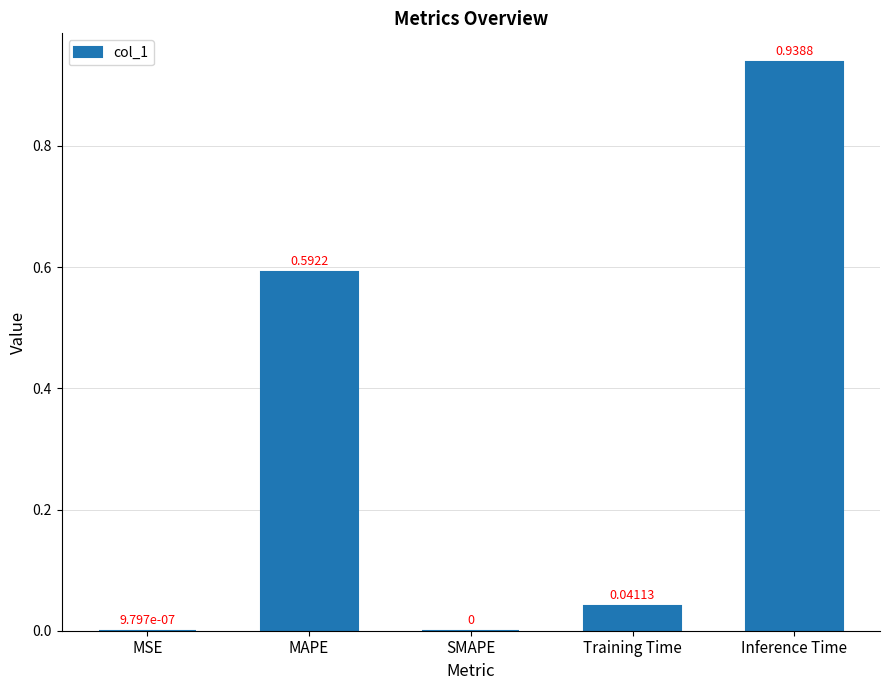

Count the number of data series in this chart.

1